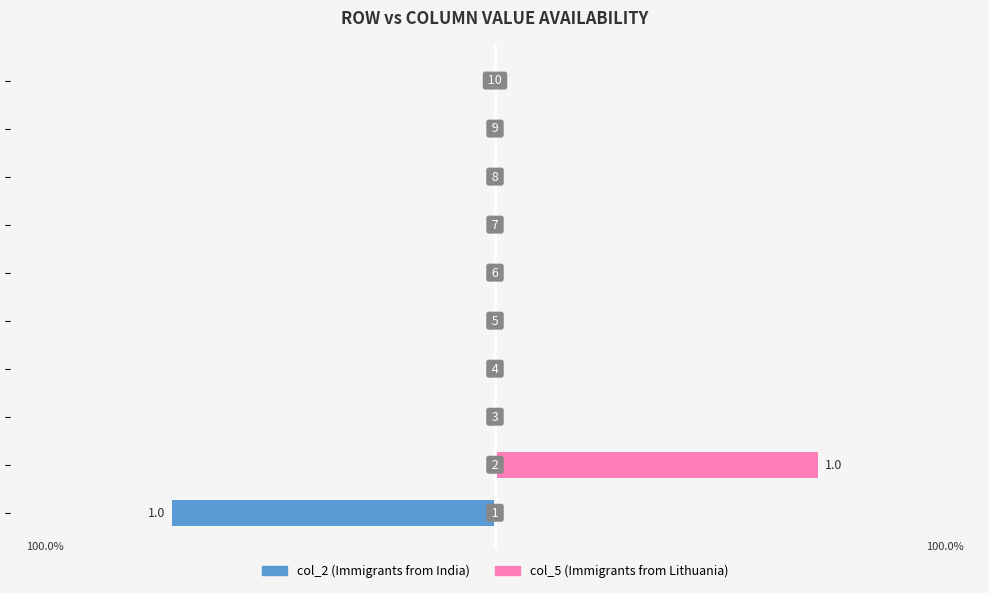

What is the minimum value shown in the chart?

-1